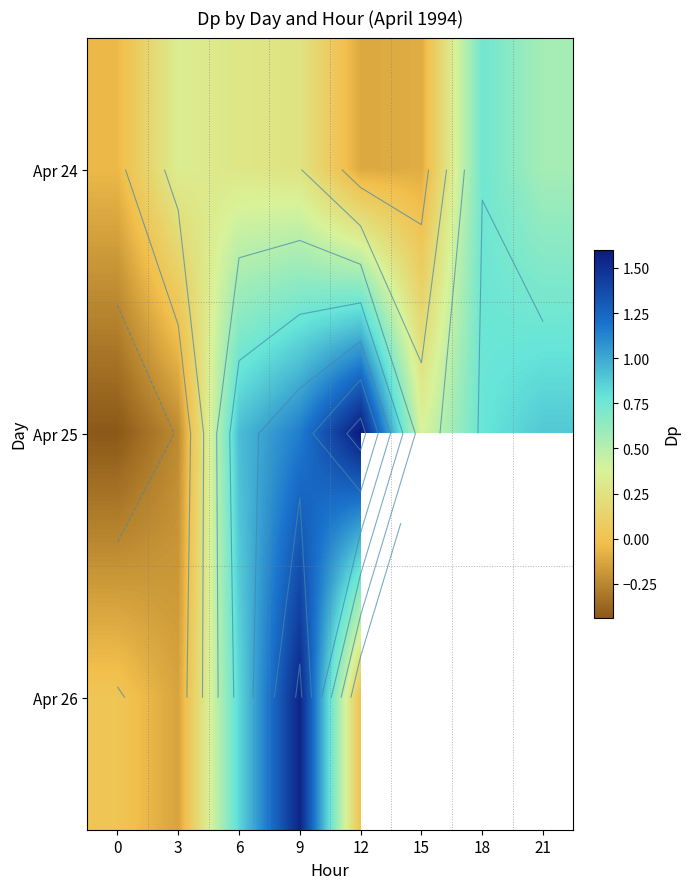

What is the spread (max minus min) of values at 6?

0.6